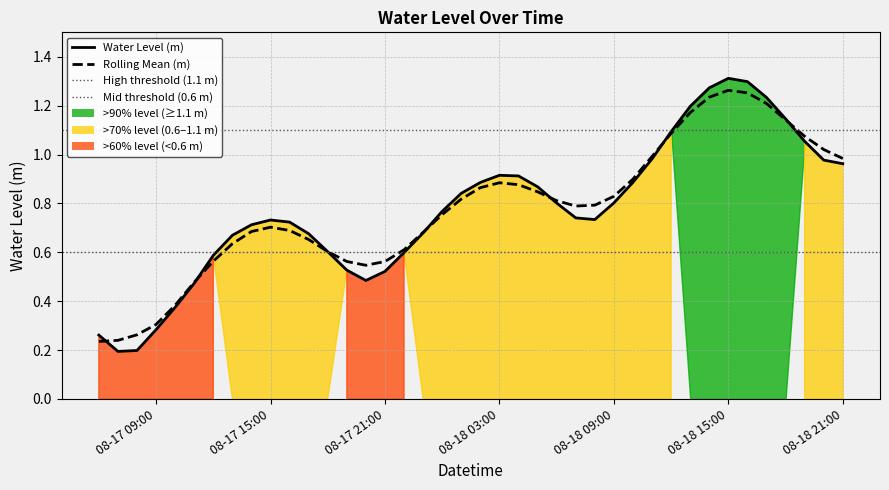

What is the sum of all values?

31.0